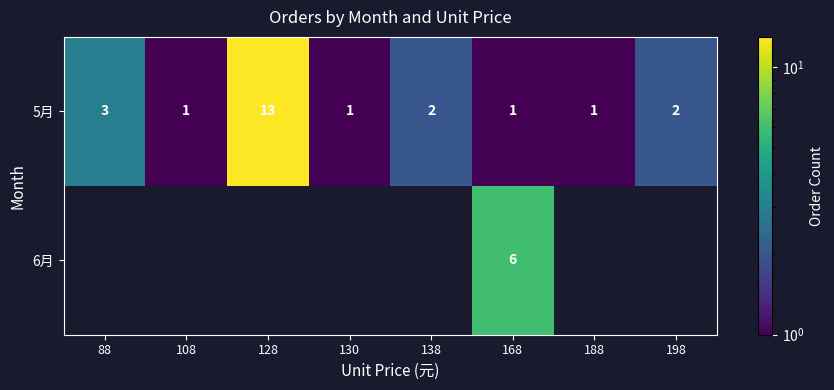

What is the difference between the 5月 values at 128 and 188?

12